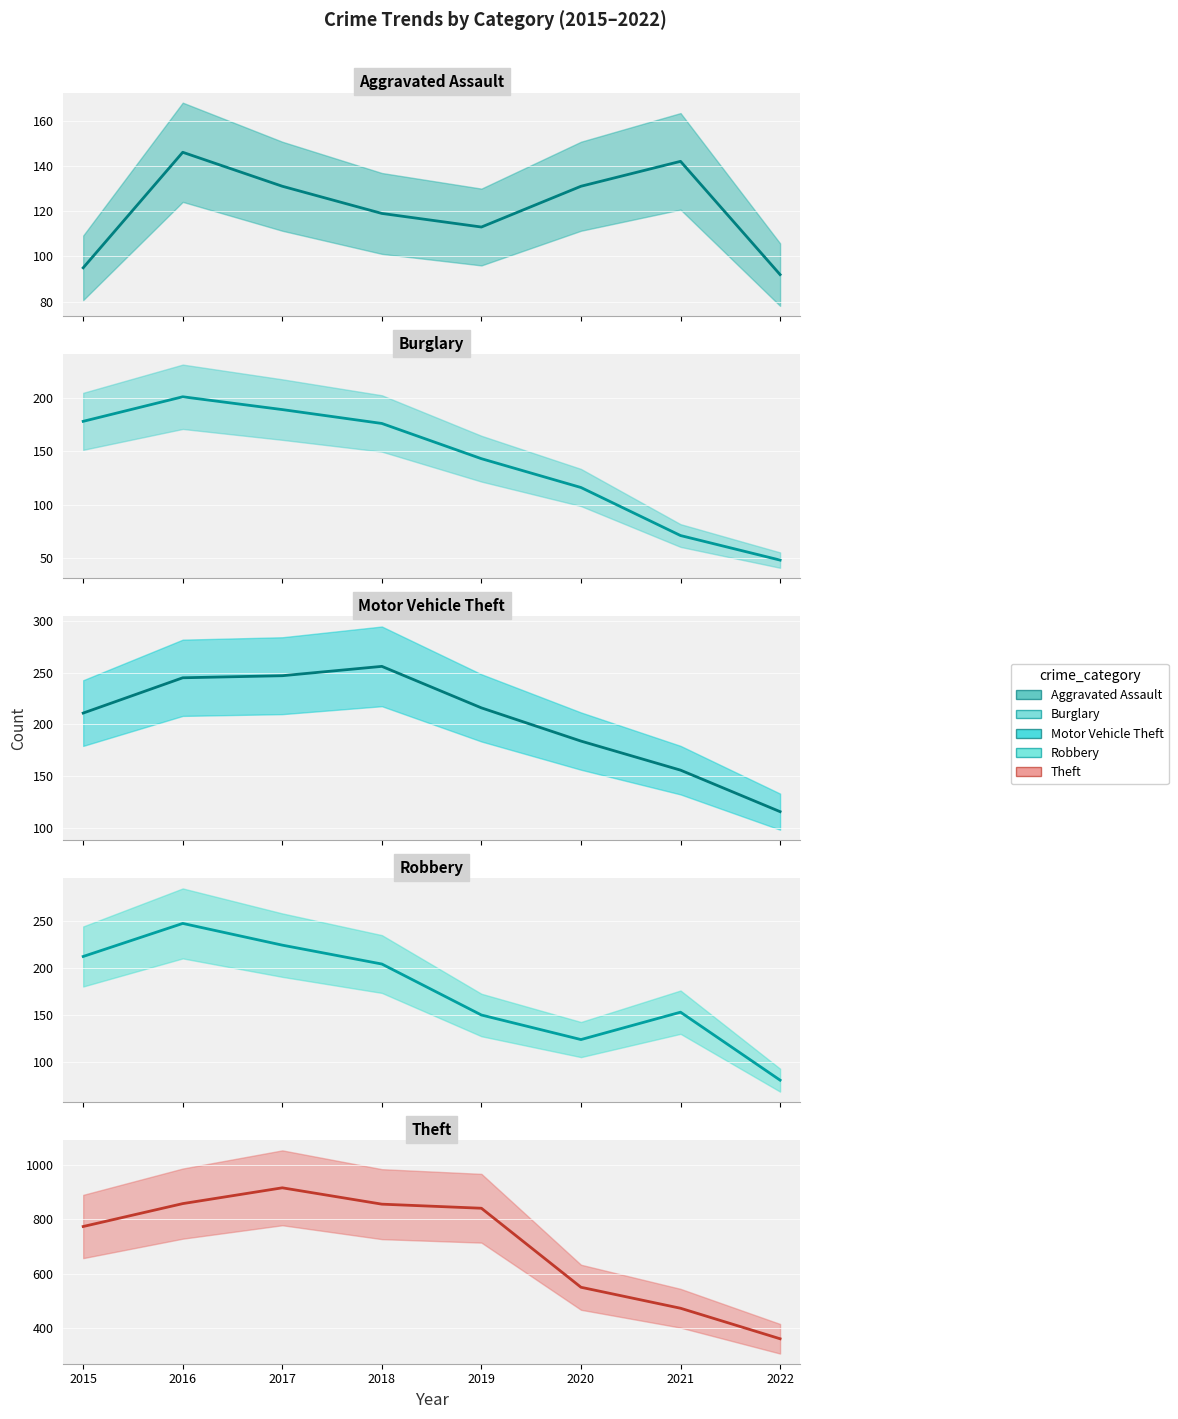

What is the sum of all Aggravated Assault (median) values?

969